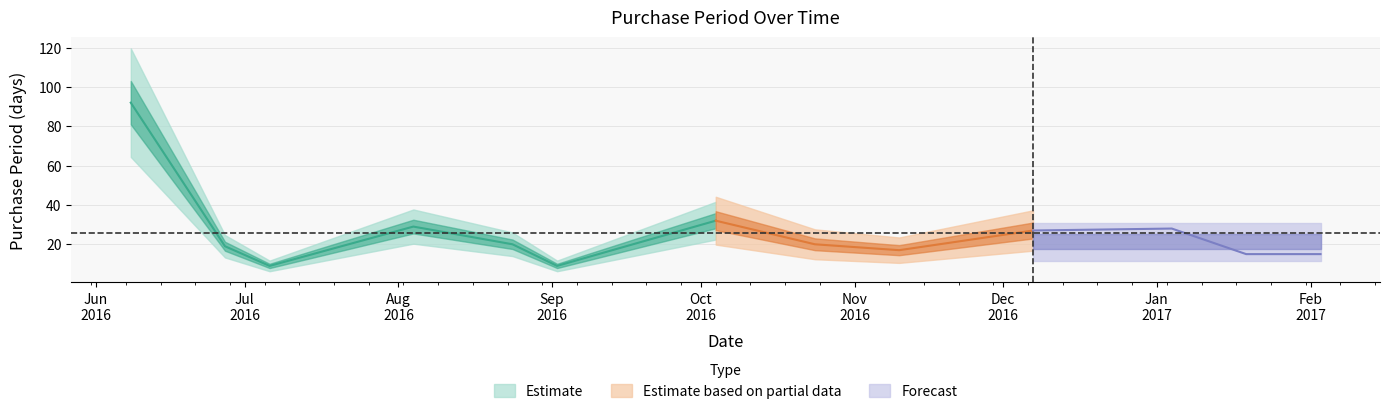

What is the change in value from 2016-12-07 to 2017-01-04?

+1